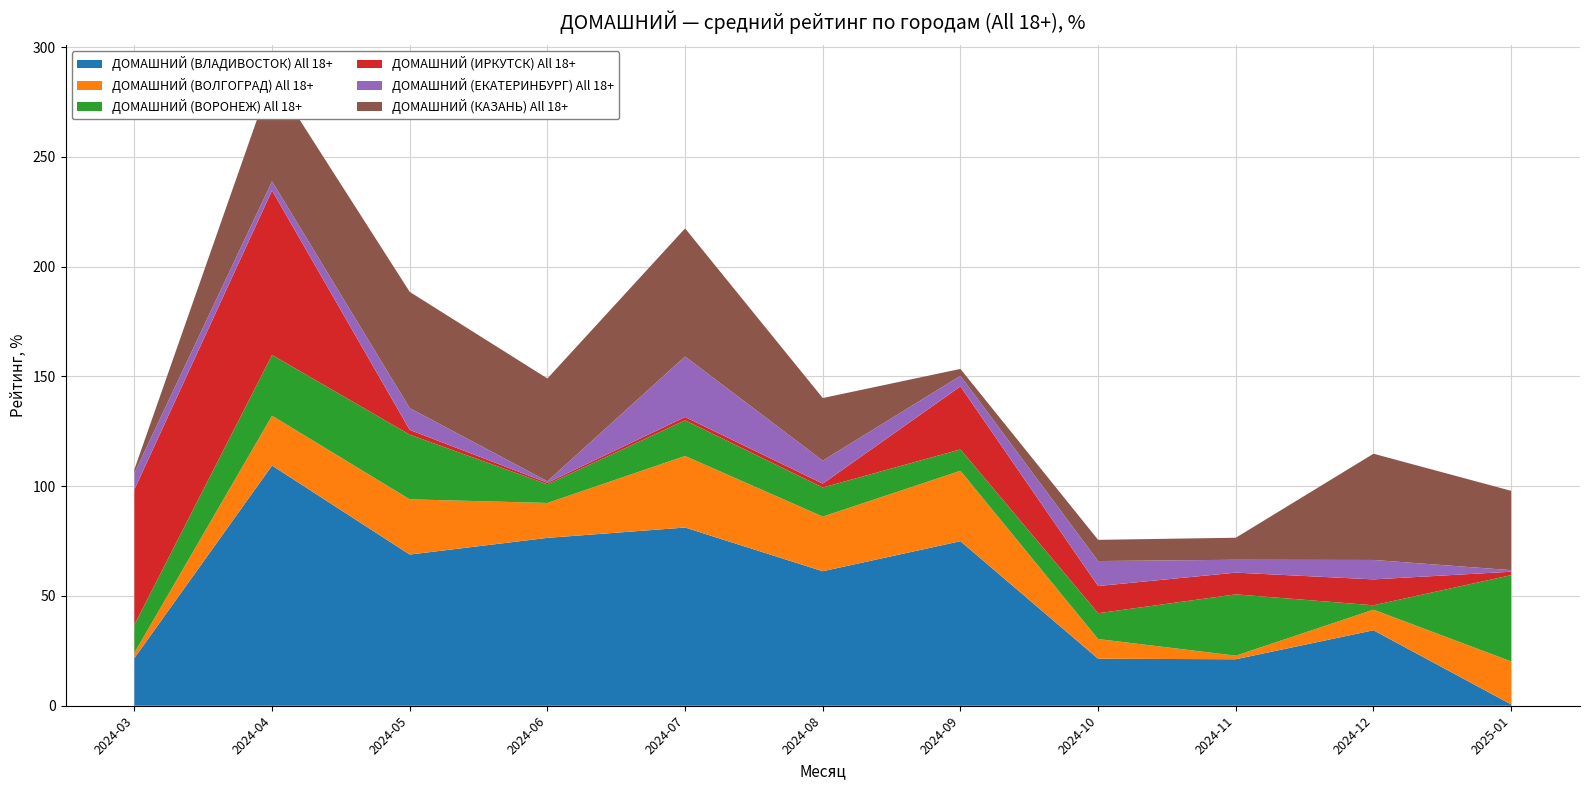

Reading right to left, extract all data points from this chart.

ДОМАШНИЙ (ВЛАДИВОСТОК) All 18+: 0.6	34.4	21.2	21.4	74.9	61.3	81.2	76.5	68.9	109.4	21.7
ДОМАШНИЙ (ВОЛГОГРАД) All 18+: 19.6	9.4	1.6	9.0	32.1	24.9	32.6	15.9	25.1	22.7	2.4
ДОМАШНИЙ (ВОРОНЕЖ) All 18+: 39.3	2.0	27.9	11.8	9.7	13.3	16.3	8.5	29.5	27.7	12.8
ДОМАШНИЙ (ИРКУТСК) All 18+: 1.6	11.8	9.9	12.4	28.7	1.8	1.5	0.7	2.2	74.9	61.6
ДОМАШНИЙ (ЕКАТЕРИНБУРГ) All 18+: 0.7	8.8	5.9	11.4	4.8	10.5	27.6	0.7	9.9	4.2	7.5
ДОМАШНИЙ (КАЗАНЬ) All 18+: 36.1	48.4	10.0	9.7	3.1	28.5	58.3	46.8	52.9	47.7	1.6